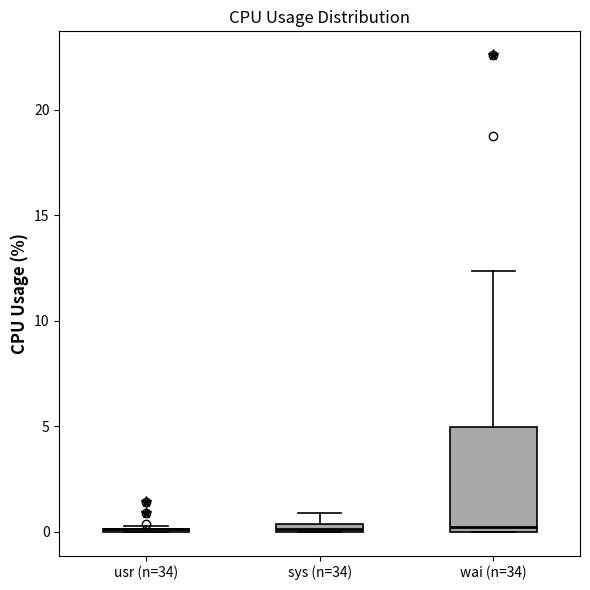

Comparing the boxes themselves (not the whiskers), which one is the tallest?

wai (n=34)